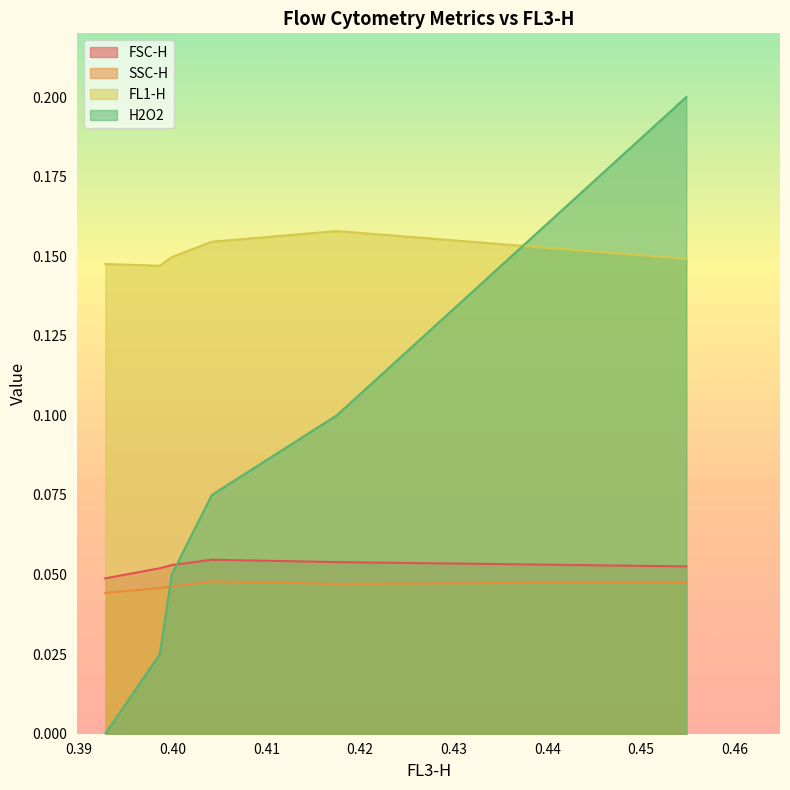

How many lines are shown in the chart?

4